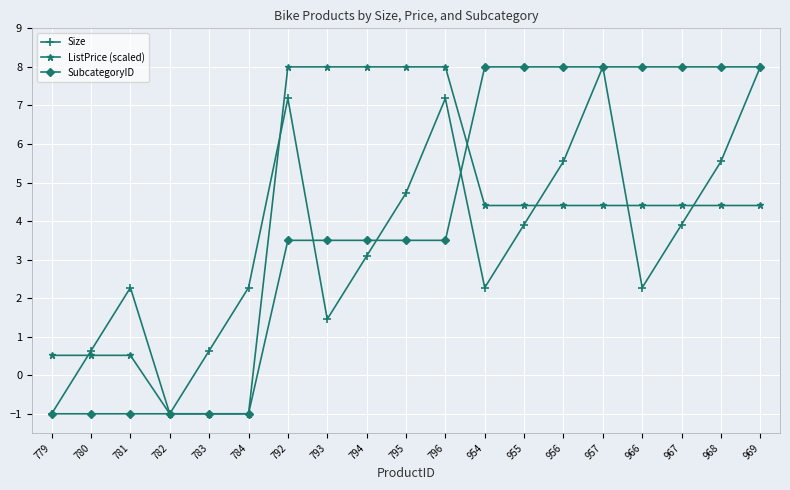

What is the value of the ListPrice (scaled) point at the 18th from the left?

4.4